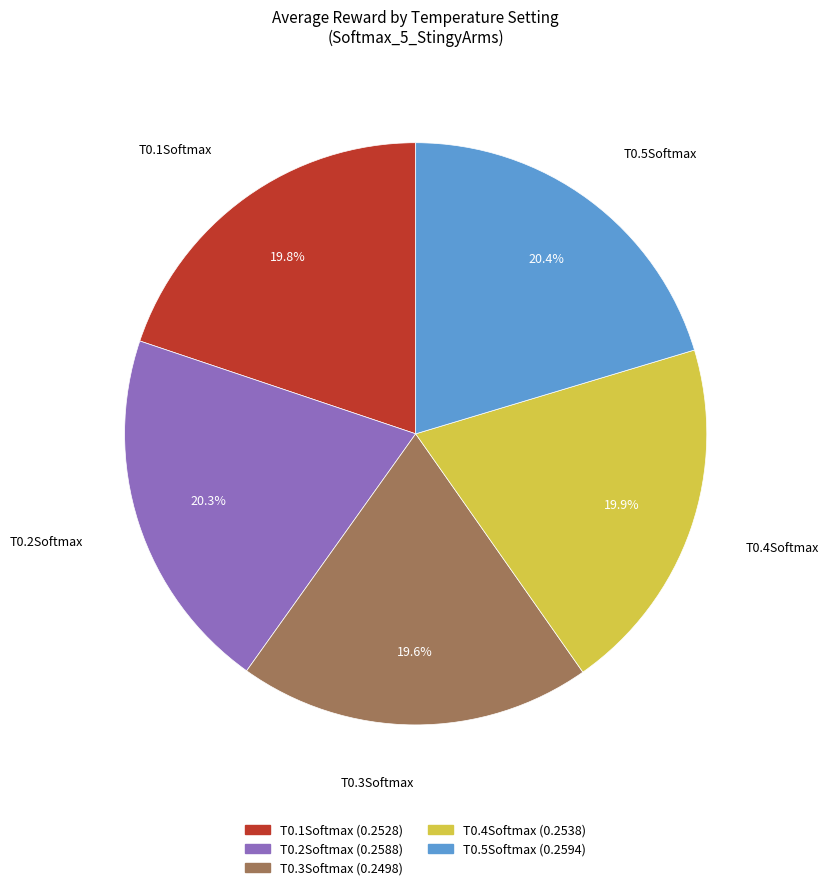

How much of the chart is everything except T0.2Softmax?

79.7%